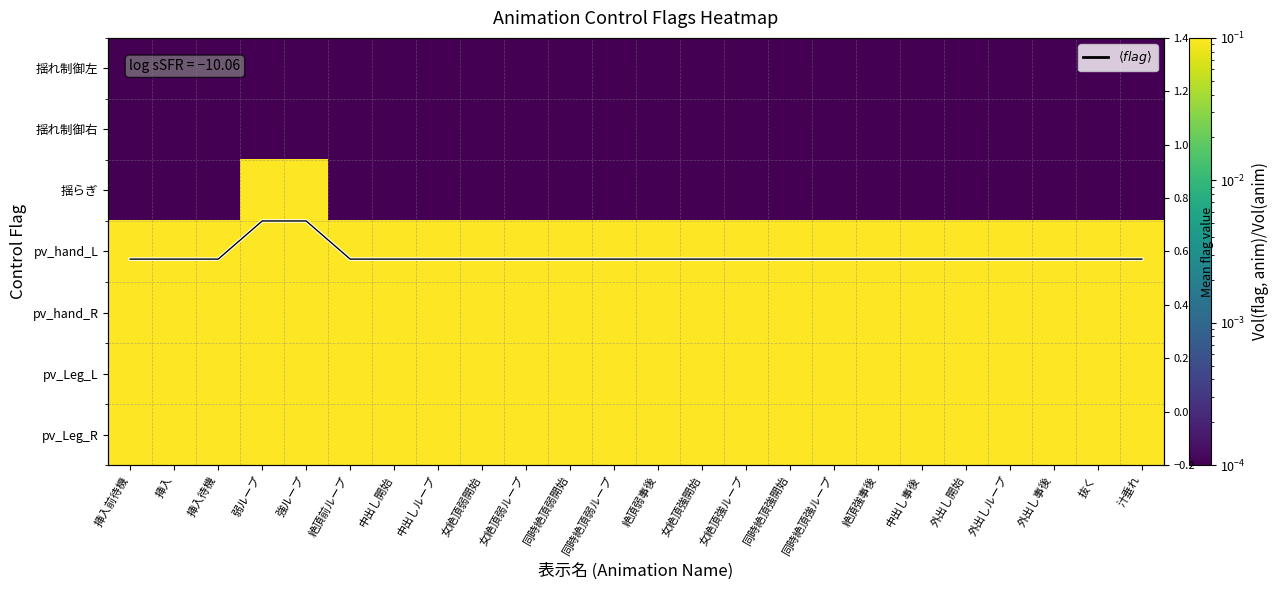

At how many categories does at least one series exceed 0?

24